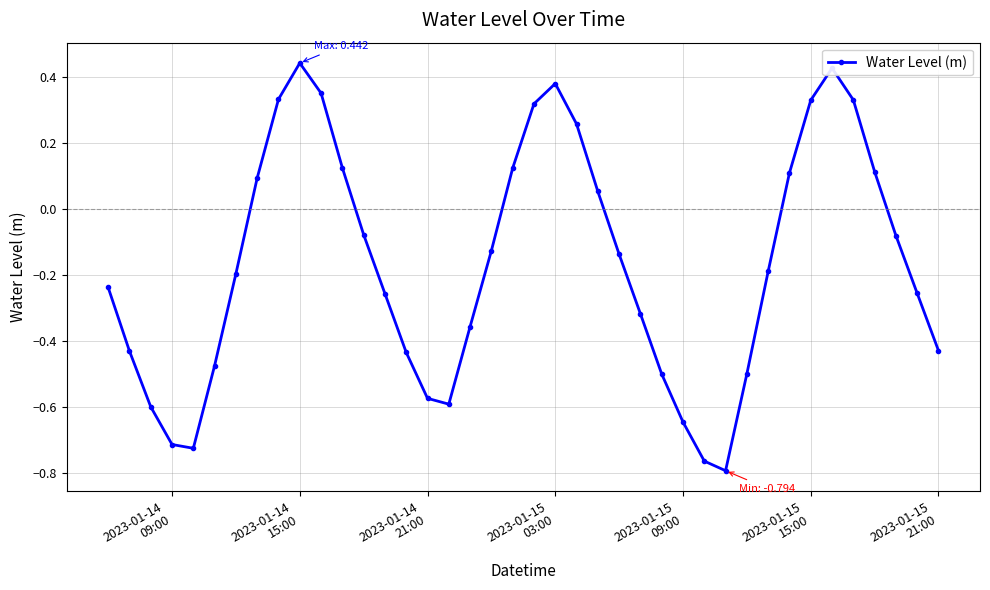

What is the difference between the maximum and second lowest values?

1.2